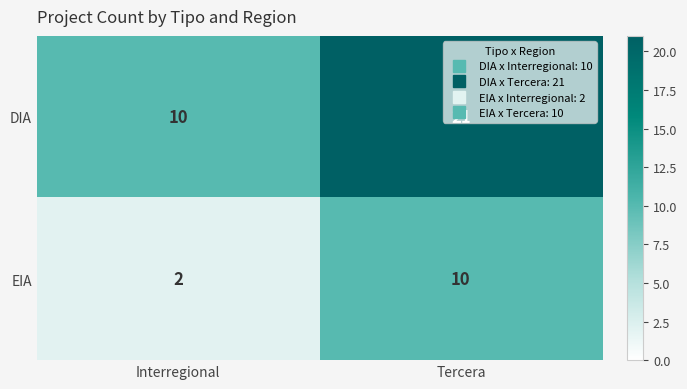

Rank the series at Interregional from lowest to highest value.

EIA, DIA